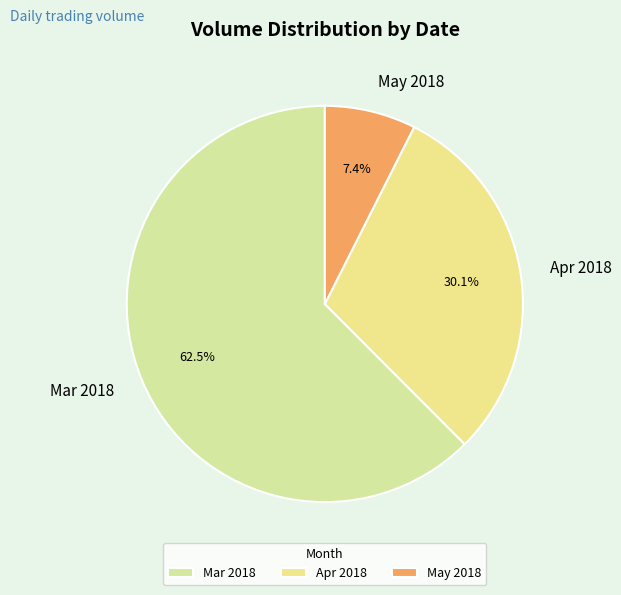

Which category has the smallest portion of the pie?

May 2018